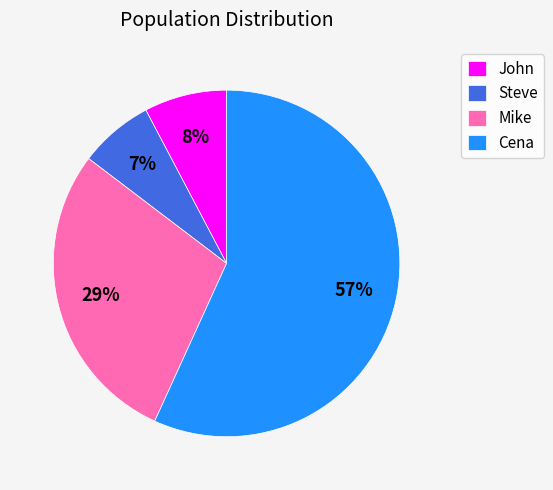

Between John and Steve, which is larger?

John